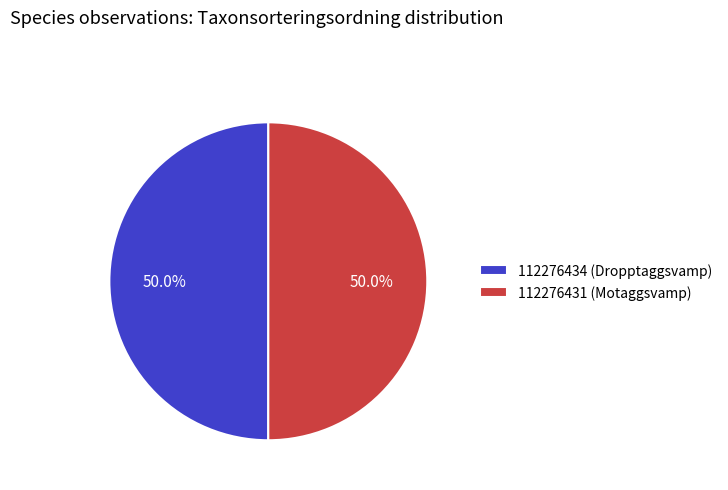

What percentage is NOT represented by 112276431 (Motaggsvamp)?

50.0%